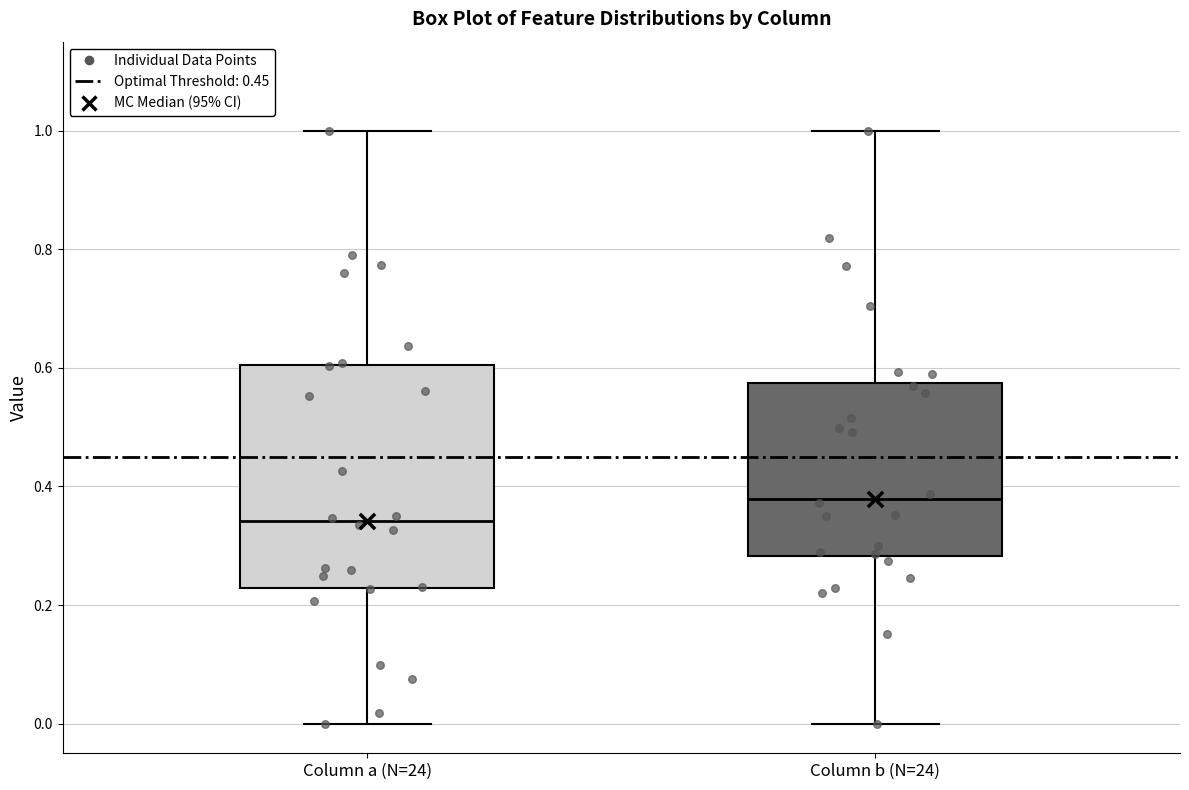

Where does the upper whisker of the box for Column b (N=24) end on the y-axis? The values are not printed on the chart, so give them approximately, as read against the axis.

1.00